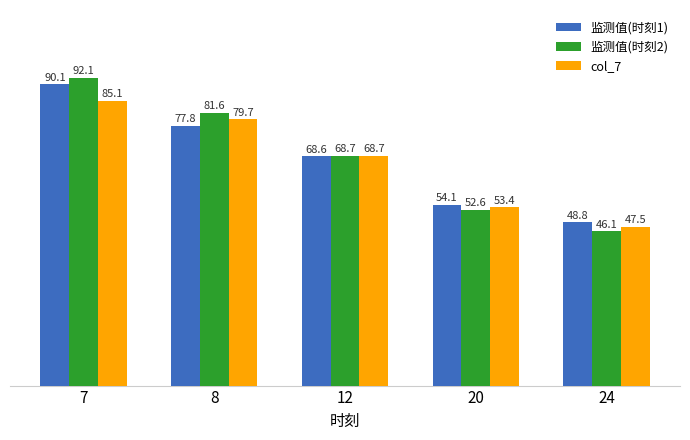

What is the difference between the highest and lowest values at 24?

2.7